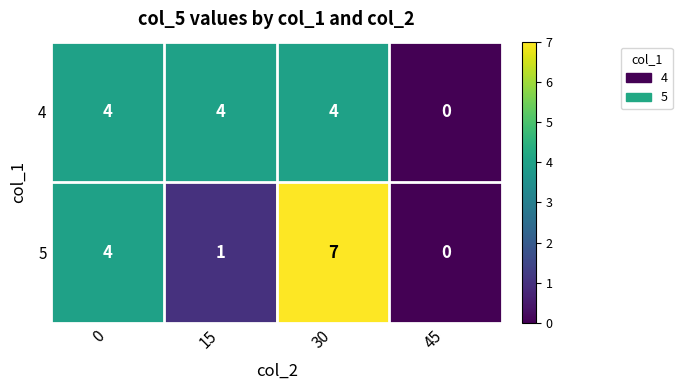

Which category has the highest value across all series?

30